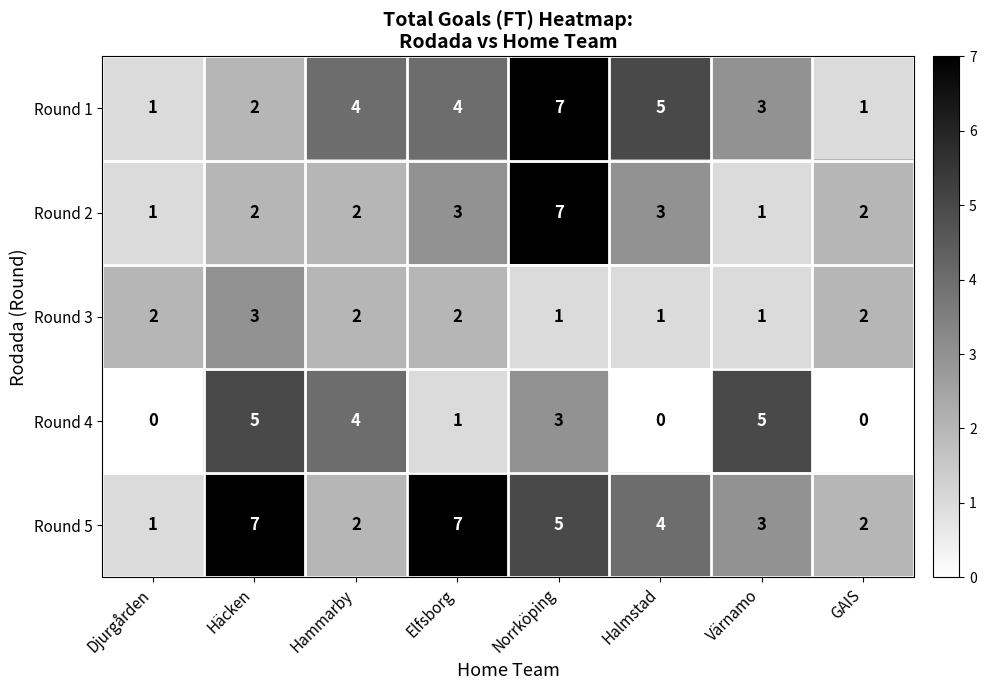

Is it true that Round 1 equals 7 at Halmstad?

False